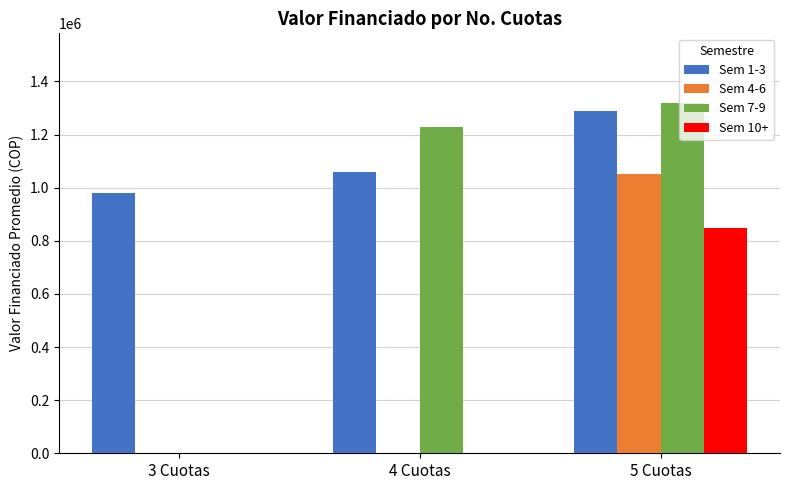

Which series has the largest range (max minus min)?

Sem 7-9